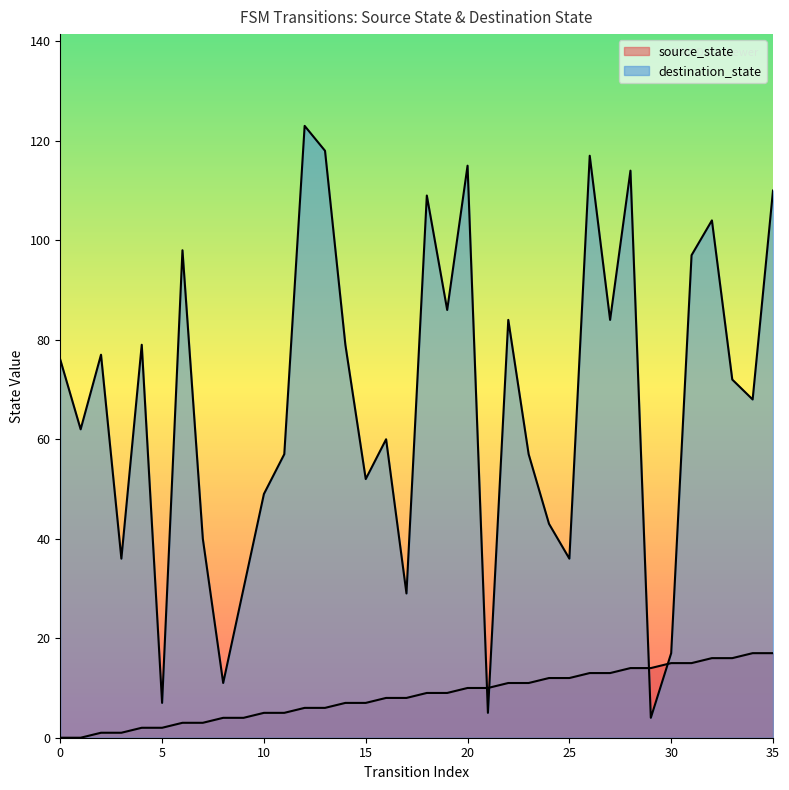

Reading left to right, what are all the values shown in this chart?

source_state: 0=0	1=0	2=1	3=1	4=2	5=2	6=3	7=3	8=4	9=4	10=5	11=5	12=6	13=6	14=7	15=7	16=8	17=8	18=9	19=9	20=10	21=10	22=11	23=11	24=12	25=12	26=13	27=13	28=14	29=14	30=15	31=15	32=16	33=16	34=17	35=17
destination_state: 0=76	1=62	2=77	3=36	4=79	5=7	6=98	7=40	8=11	9=30	10=49	11=57	12=123	13=118	14=79	15=52	16=60	17=29	18=109	19=86	20=115	21=5	22=84	23=57	24=43	25=36	26=117	27=84	28=114	29=4	30=17	31=97	32=104	33=72	34=68	35=110